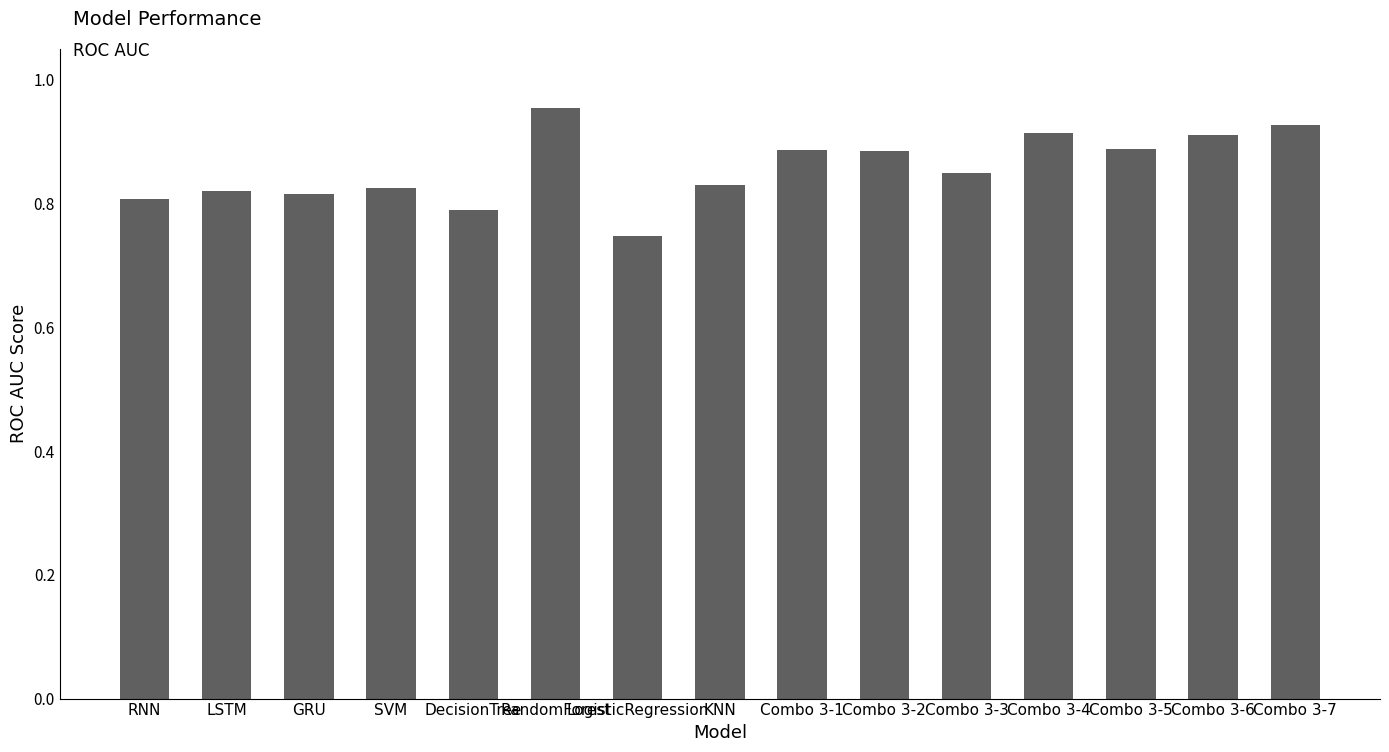

What is the label of the 12th bar from the right?

SVM